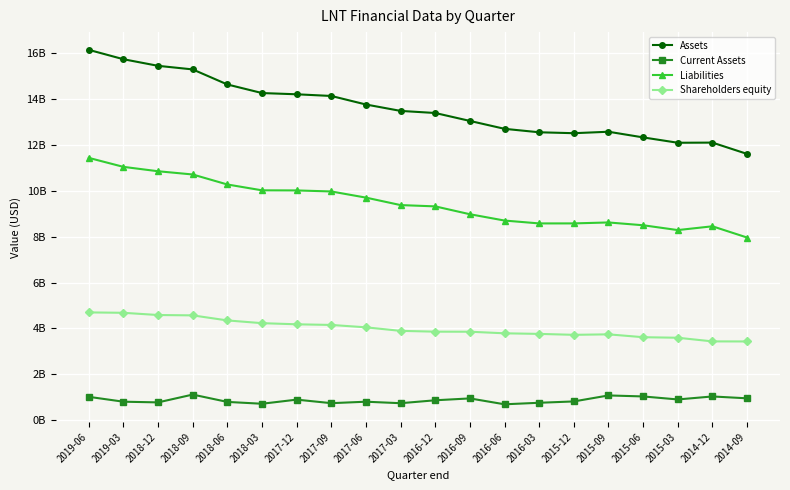

Reading right to left, what are all the values shown in this chart?

Assets: 11594000000	12085900000	12079600000	12312300000	12558600000	12495200000	12535000000	12685400000	13029200000	13373800000	13464900000	13743400000	14114900000	14187800000	14241800000	14615000000	15269800000	15426000000	15713400000	16121600000
Current Assets: 962300000	1043100000	913200000	1043900000	1087700000	826800000	768500000	702300000	958100000	877100000	749800000	814700000	751500000	905100000	725900000	805900000	1124800000	785100000	815200000	1027300000
Liabilities: 7956700000	8445400000	8280800000	8490600000	8612500000	8571100000	8570400000	8695200000	8970100000	9311800000	9368000000	9693000000	9960700000	10005600000	10010300000	10264300000	10699400000	10840300000	11031000000	11422000000
Shareholders equity: 3435600000	3438700000	3597100000	3620800000	3745200000	3724100000	3764600000	3790200000	3859100000	3862000000	3896900000	4050400000	4154200000	4182200000	4231500000	4350700000	4570400000	4585700000	4682400000	4699600000